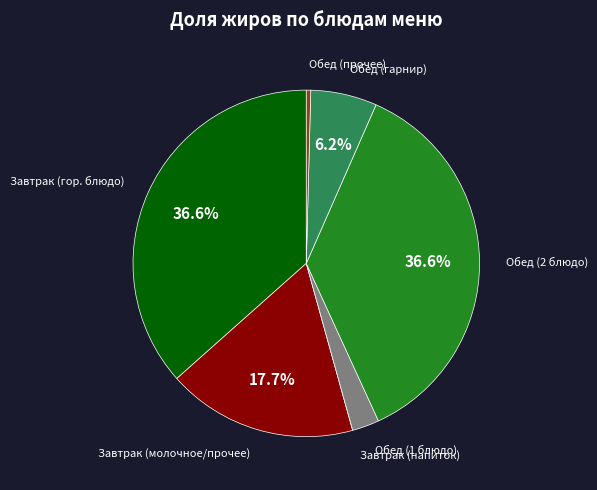

Is there a majority slice in this chart?

No